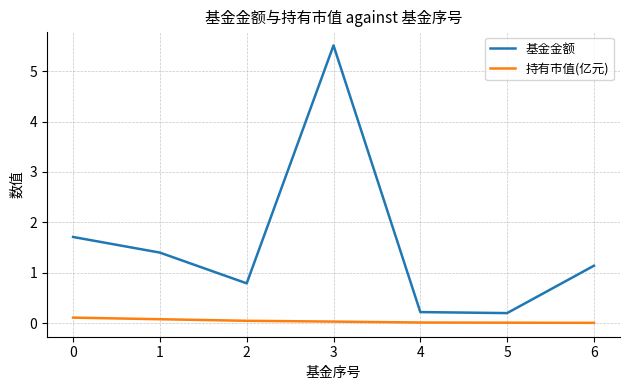

Is it true that 基金金额 equals 7.5 at 3?

False